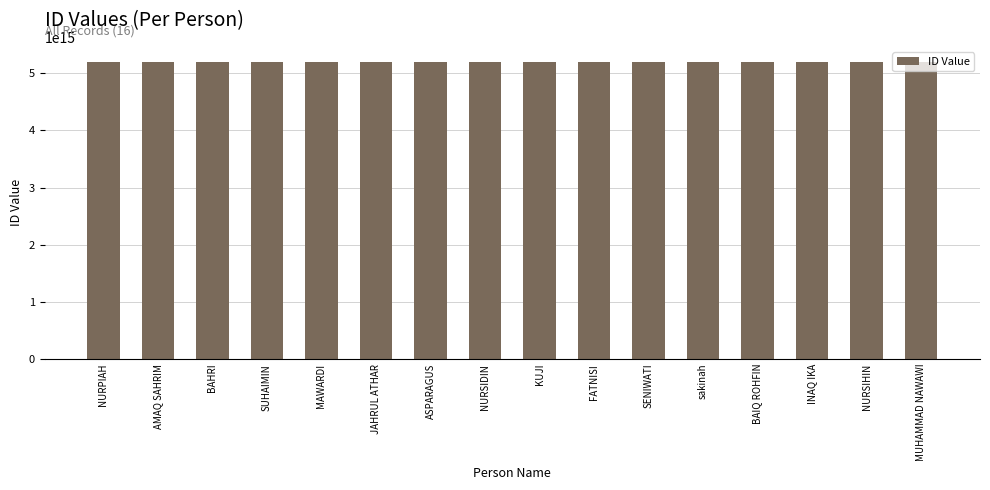

What is the label of the 7th bar from the right?

FATNISI